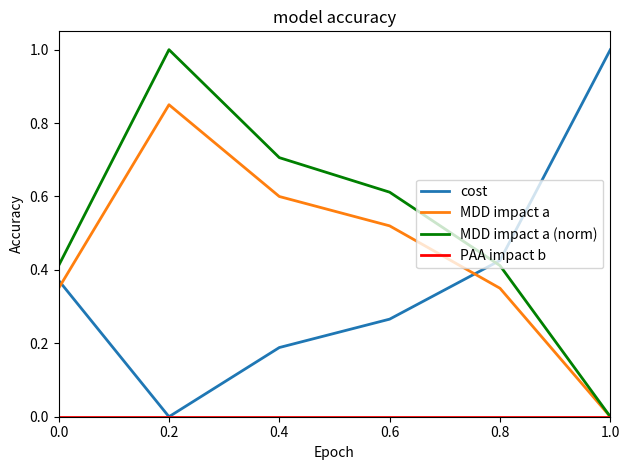

At which label does MDD impact a reach its minimum?

1.0